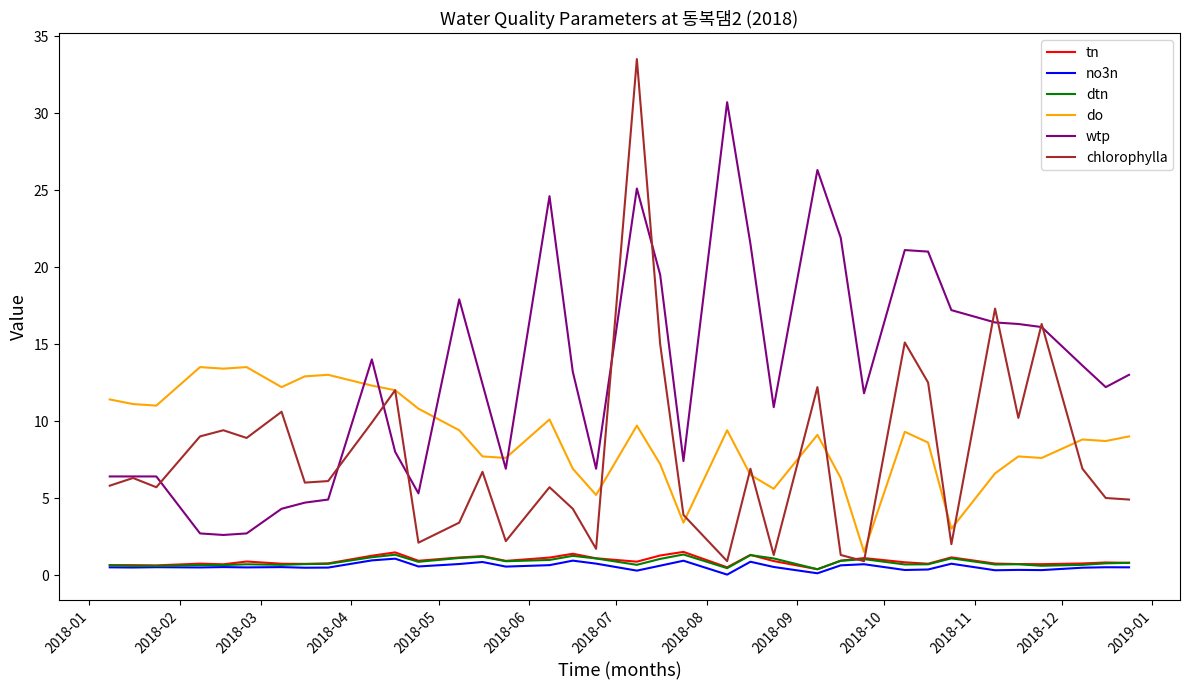

Which series has the largest total across all categories?

wtp